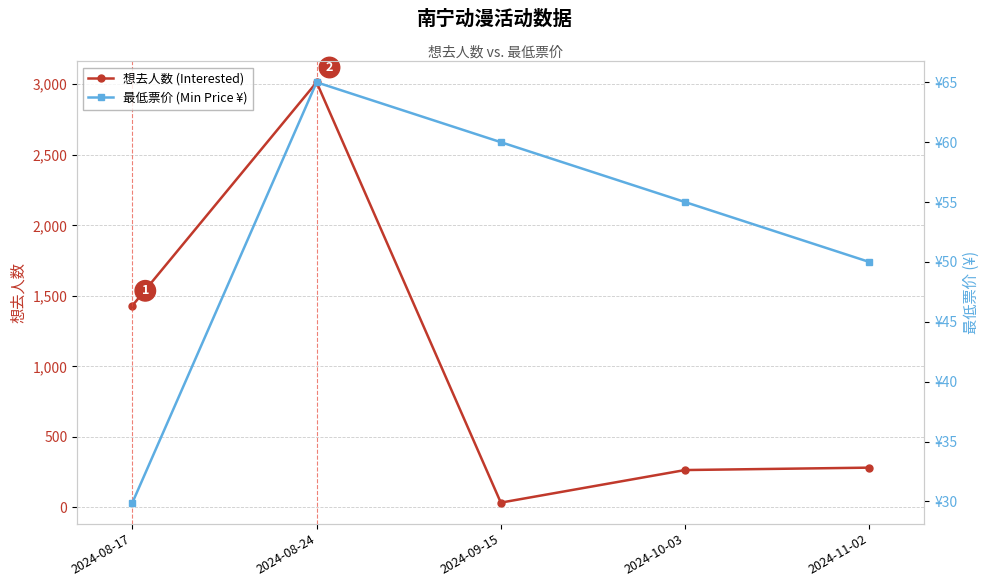

At which label is 最低票价 (Min Price ¥) closest to 47?

2024-11-02